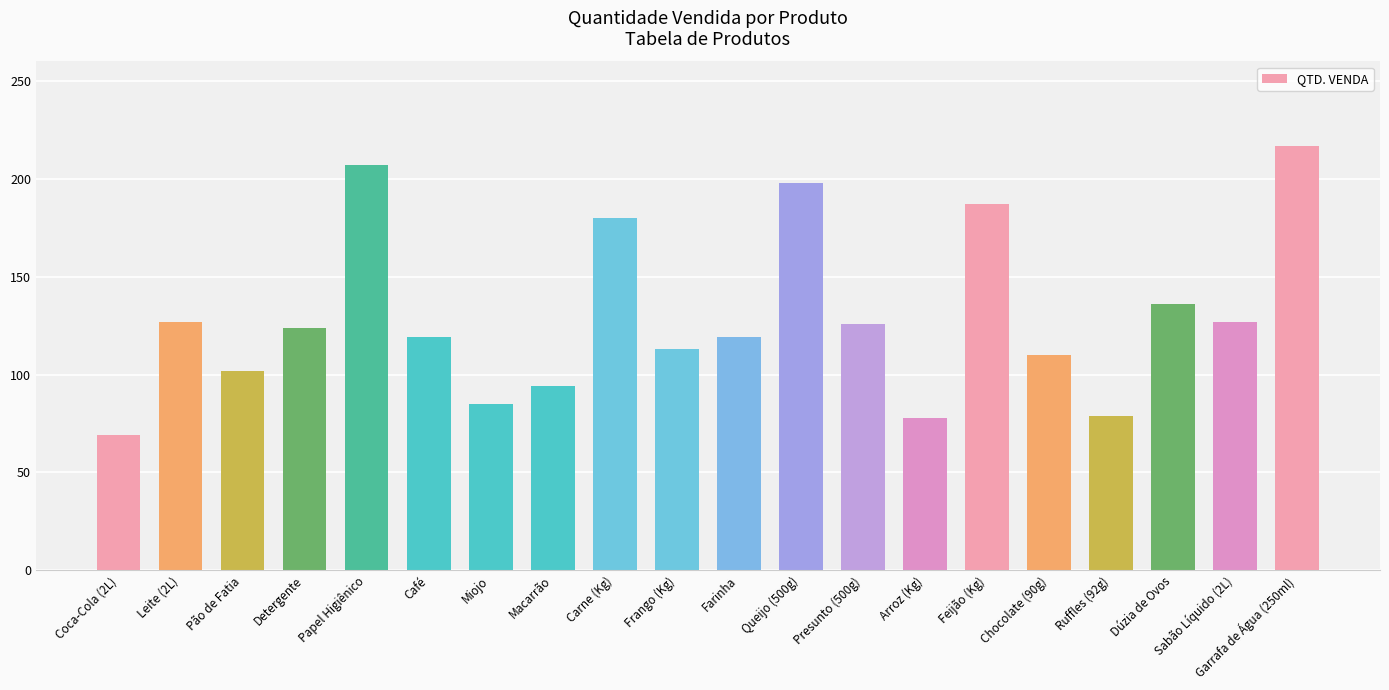

Is it true that the value at Feijão (Kg) is 102?

False